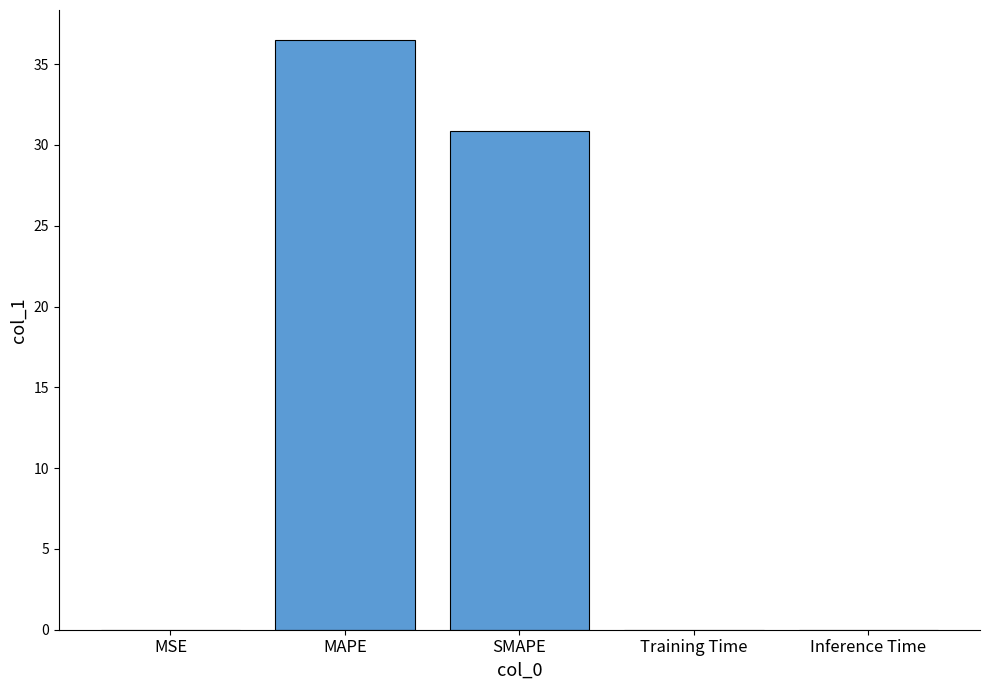

What is the average value?

13.5